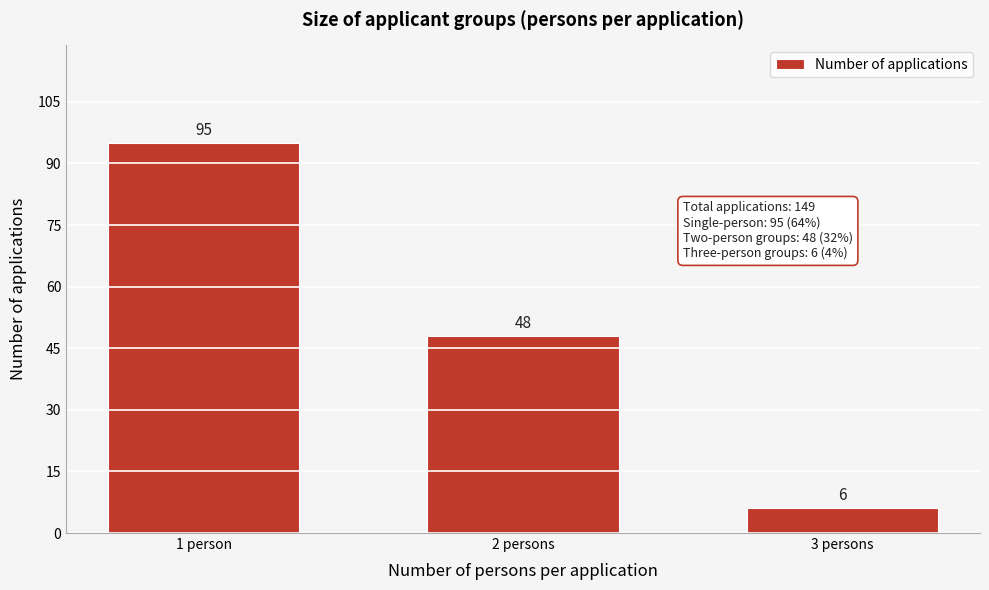

Reading right to left, list all the values displayed in this chart.

6	48	95